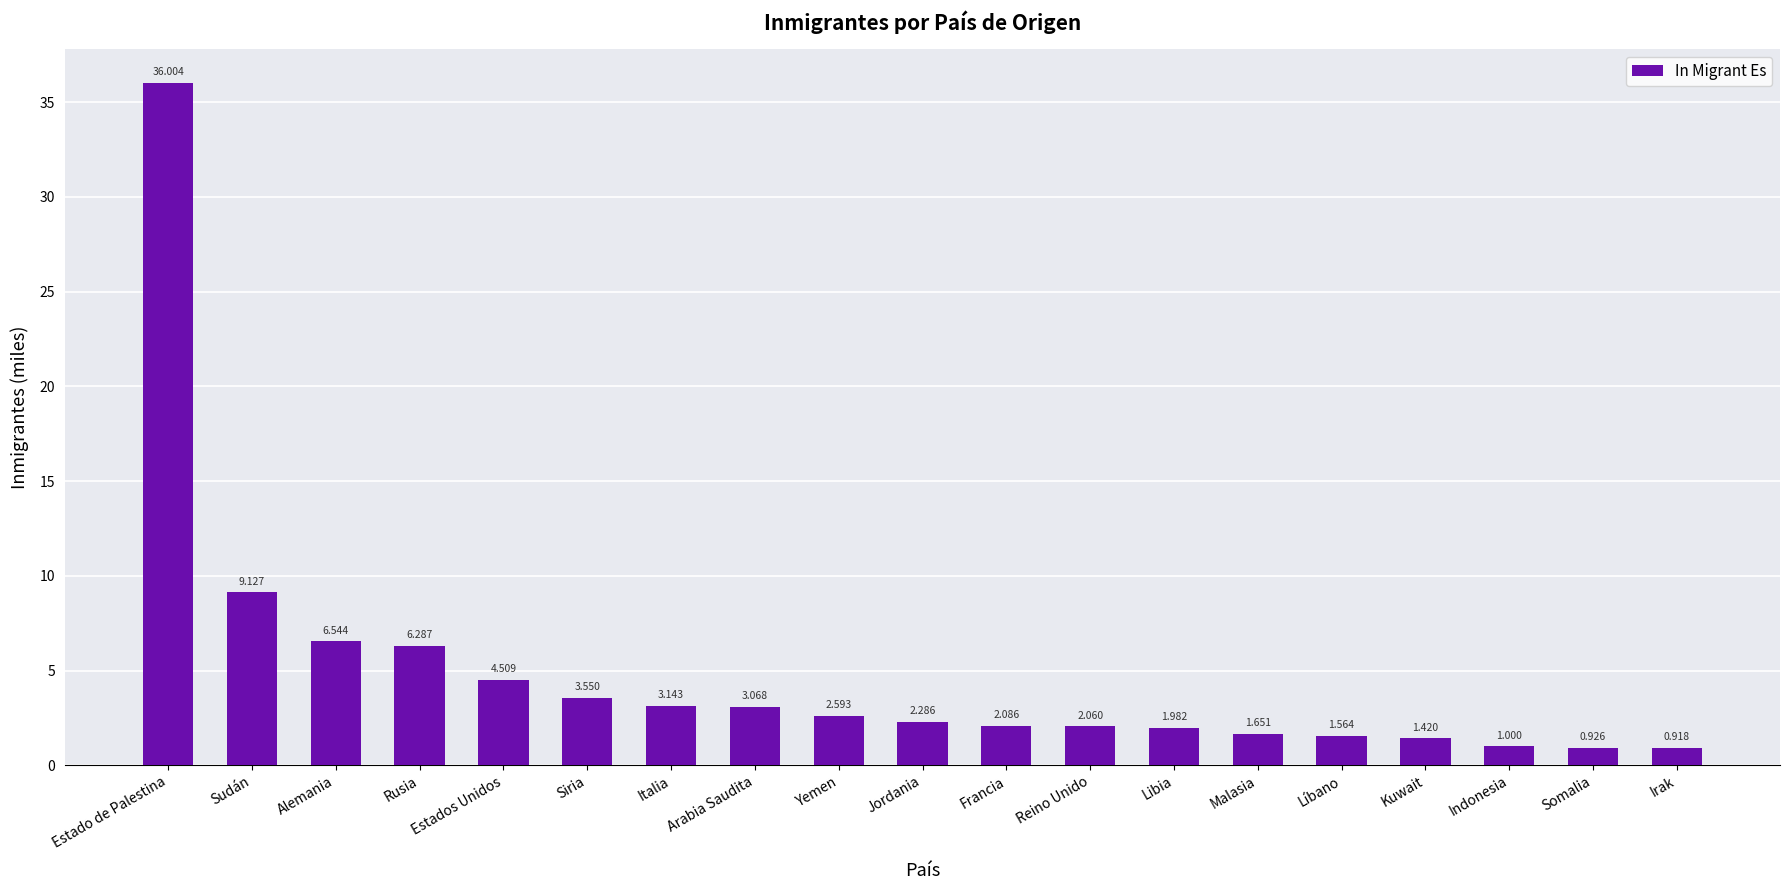

Rank the categories by value from lowest to highest.

Irak, Somalia, Indonesia, Kuwait, Líbano, Malasia, Libia, Reino Unido, Francia, Jordania, Yemen, Arabia Saudita, Italia, Siria, Estados Unidos, Rusia, Alemania, Sudán, Estado de Palestina